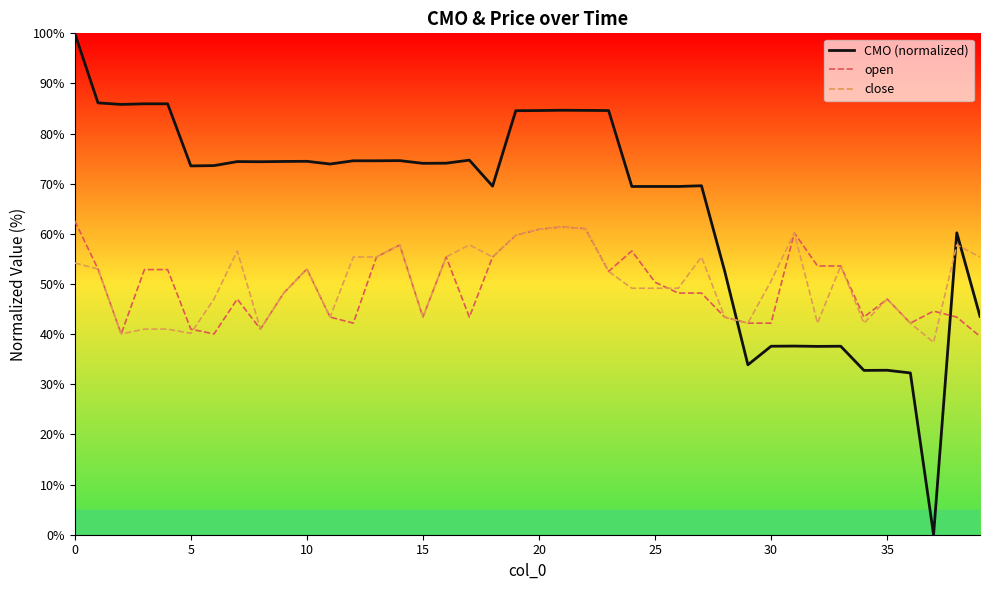

Which series has the largest total across all categories?

CMO (normalized)